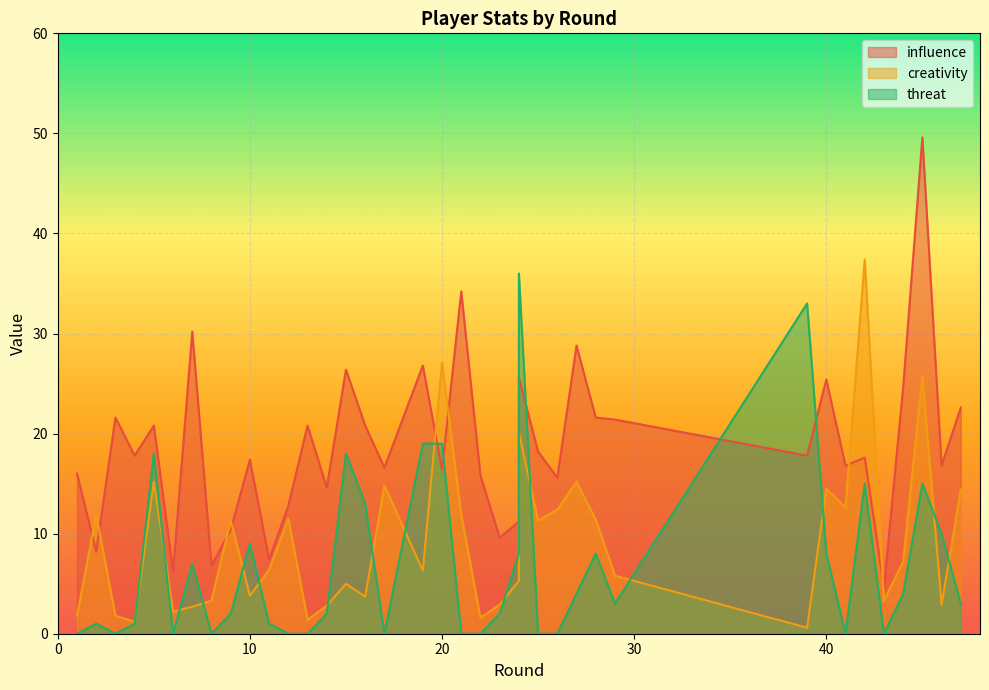

What is the average value of the influence series?

18.8